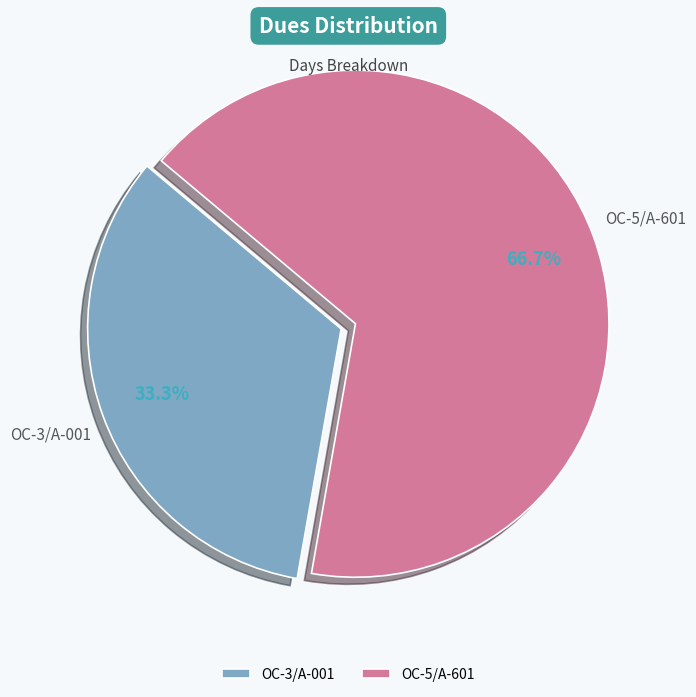

Combined, do OC-3/A-001 and OC-5/A-601 account for over 50%?

Yes